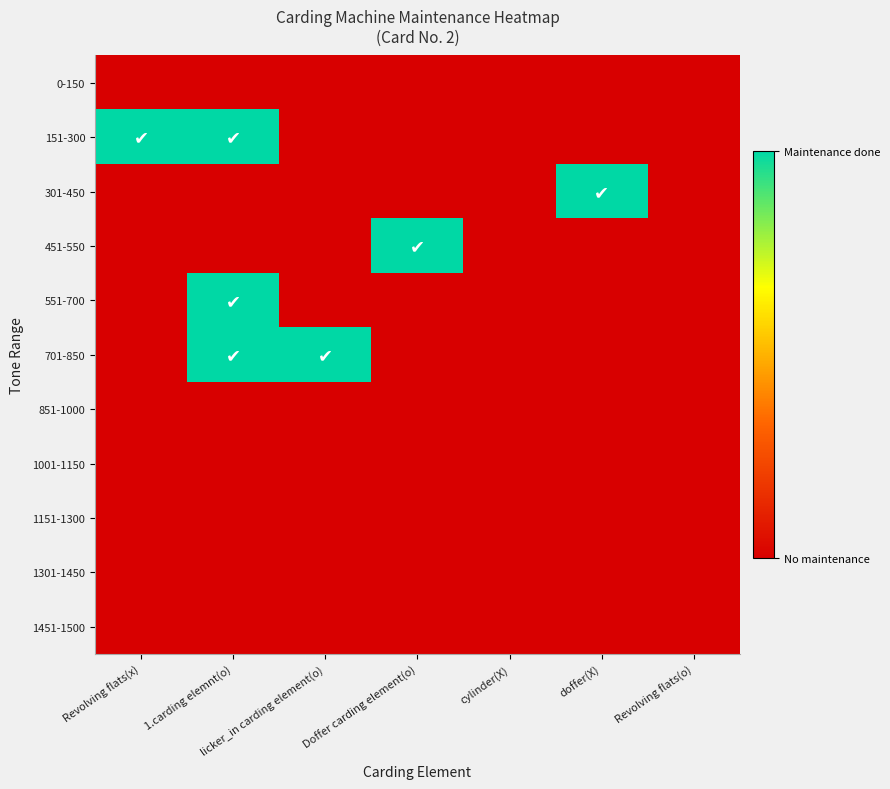

List the series in order of their peak value, lowest first.

0-150, 851-1000, 1001-1150, 1151-1300, 1301-1450, 1451-1500, 151-300, 301-450, 451-550, 551-700, 701-850